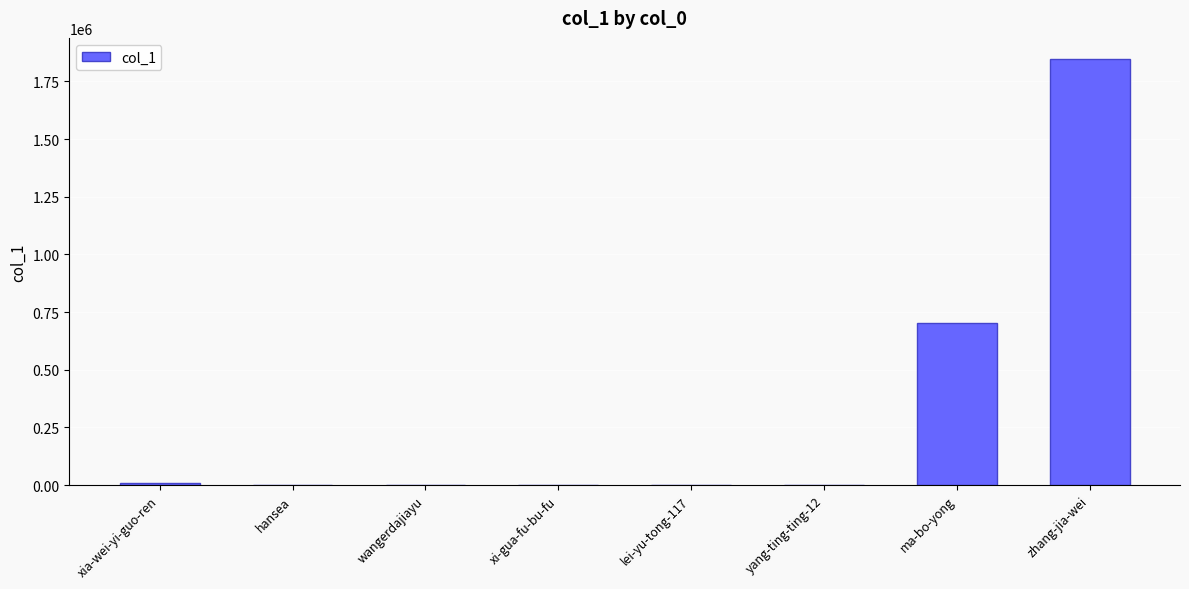

What is the maximum value shown in the chart?

1846136